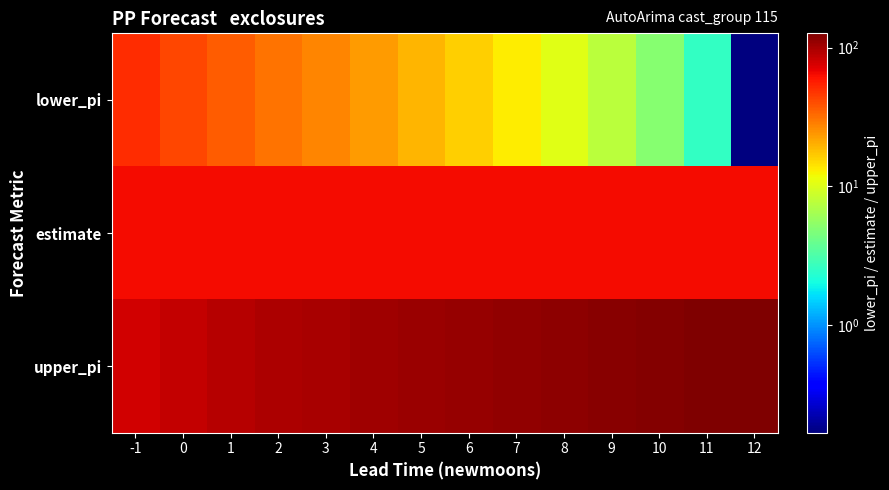

Reading left to right, what are all the values shown in this chart?

lower_pi: -1=50.5	0=42.5	1=36.3	2=31.3	3=27.0	4=23.1	5=19.6	6=16.3	7=13.3	8=10.4	9=7.7	10=5.1	11=2.6	12=0.2
estimate: -1=64.7	0=63.6	1=63.6	2=63.6	3=63.6	4=63.6	5=63.6	6=63.6	7=63.6	8=63.6	9=63.6	10=63.6	11=63.6	12=63.6
upper_pi: -1=78.8	0=84.7	1=90.8	2=95.9	3=100.2	4=104.0	5=107.6	6=110.8	7=113.9	8=116.8	9=119.5	10=122.1	11=124.6	12=127.0